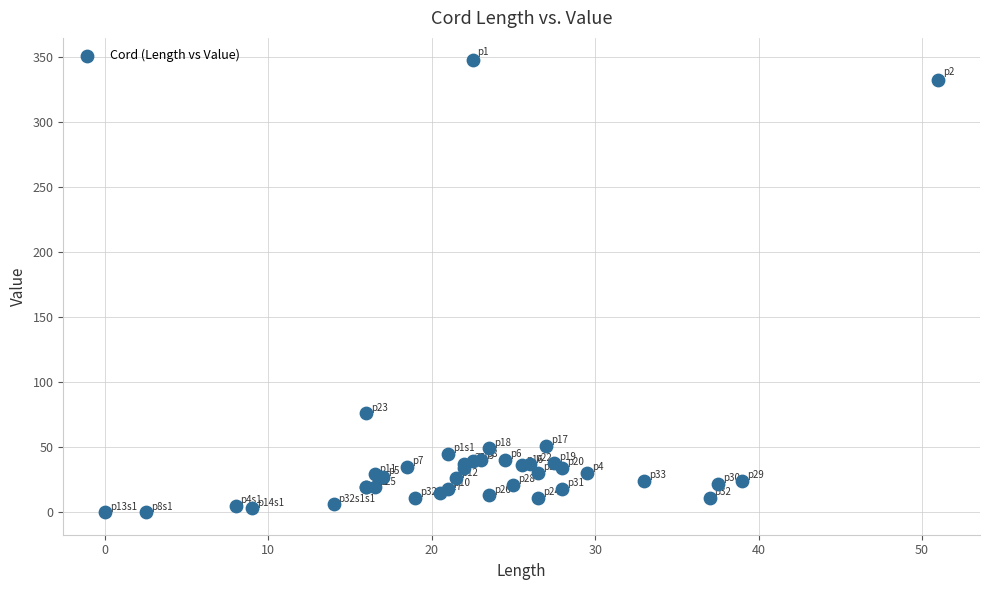

What Y value in the scatter plot is closest to 173?

76